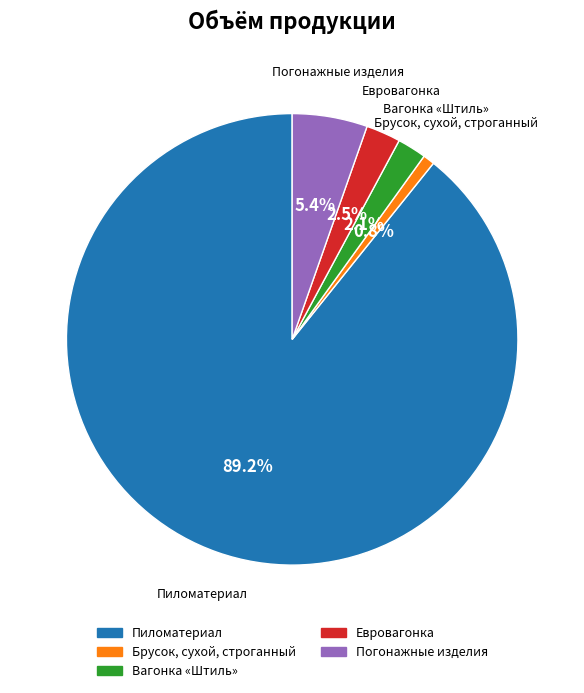

To the nearest percent, what is the average slice percentage?

20%